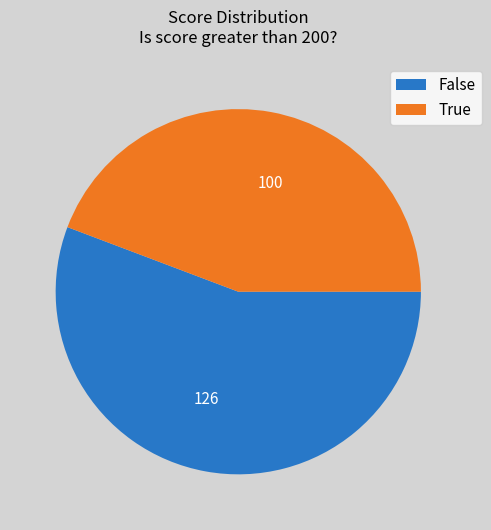

What is the ratio of the value at 100 to the value at 126?

0.8